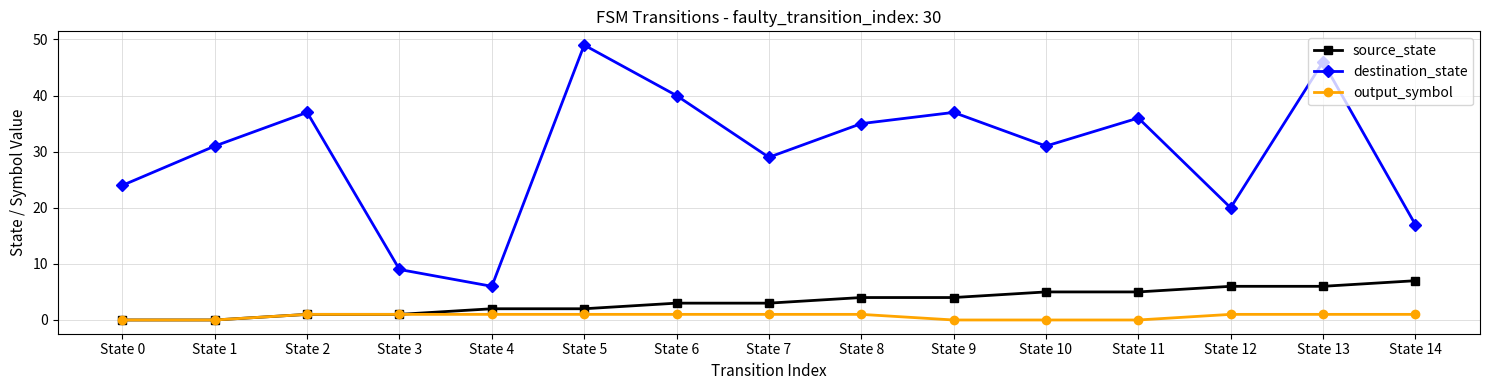

Reading right to left, transcribe all the data shown in this chart.

source_state: 7	6	6	5	5	4	4	3	3	2	2	1	1	0	0
destination_state: 17	46	20	36	31	37	35	29	40	49	6	9	37	31	24
output_symbol: 1	1	1	0	0	0	1	1	1	1	1	1	1	0	0